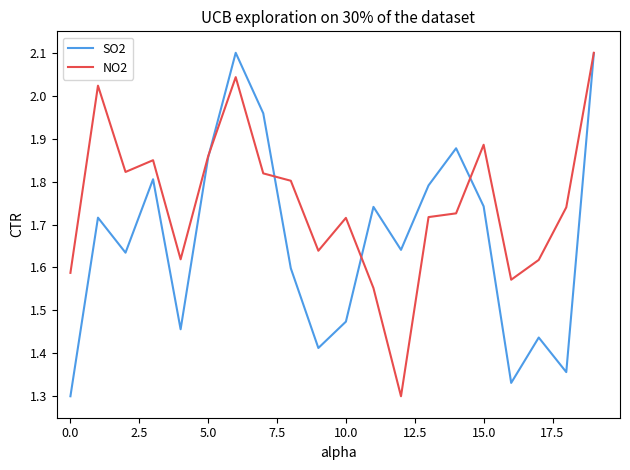

List the series in order of their overall mean, lowest first.

SO2, NO2